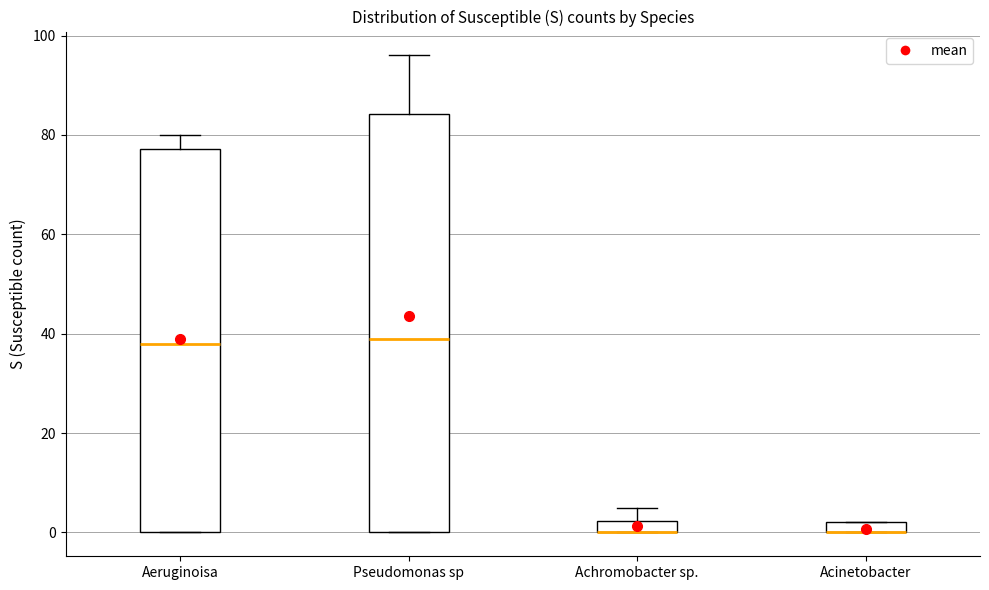

Where is the upper edge of the box for Achromobacter sp. on the y-axis? The values are not printed on the chart, so give them approximately, as read against the axis.

2